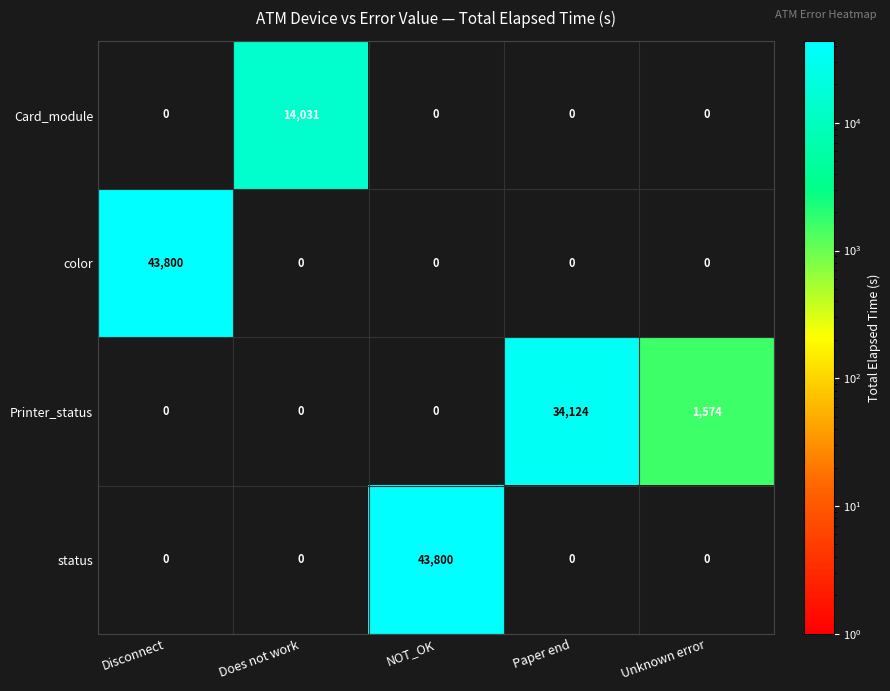

At how many categories does at least one series exceed 40137?

2